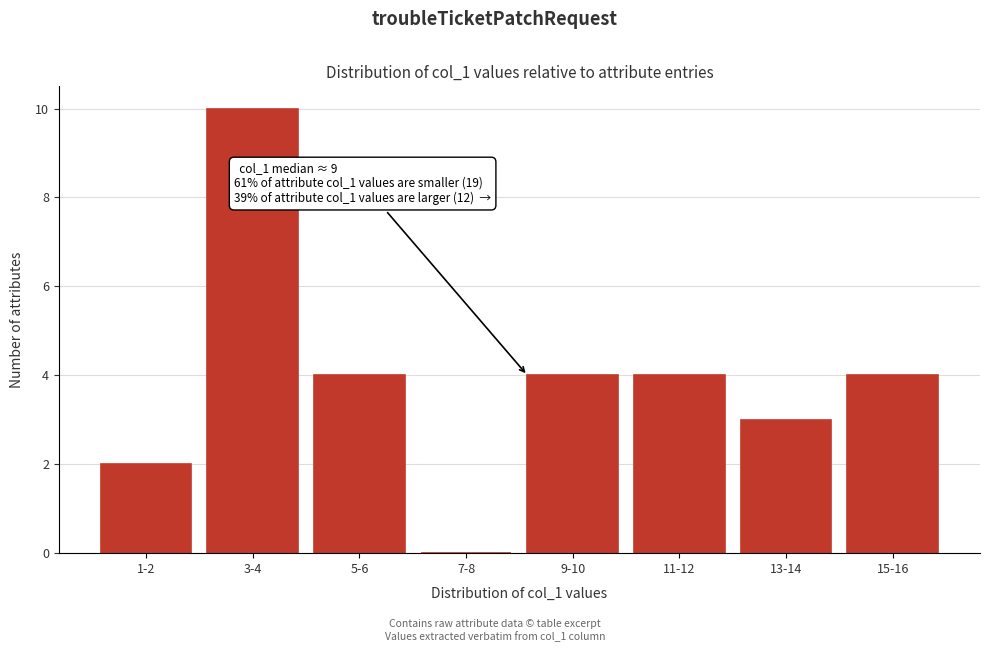

Reading left to right, extract all data points from this chart.

1-2=2	3-4=10	5-6=4	7-8=0	9-10=4	11-12=4	13-14=3	15-16=4